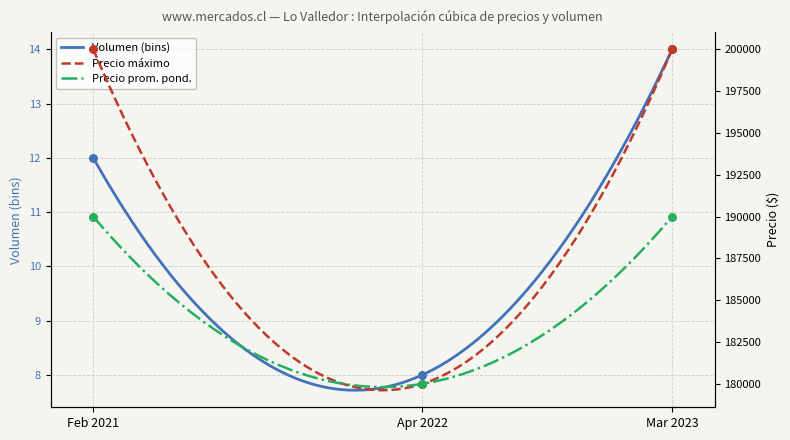

What is the lowest value of the Volumen (bins) series?

7.7